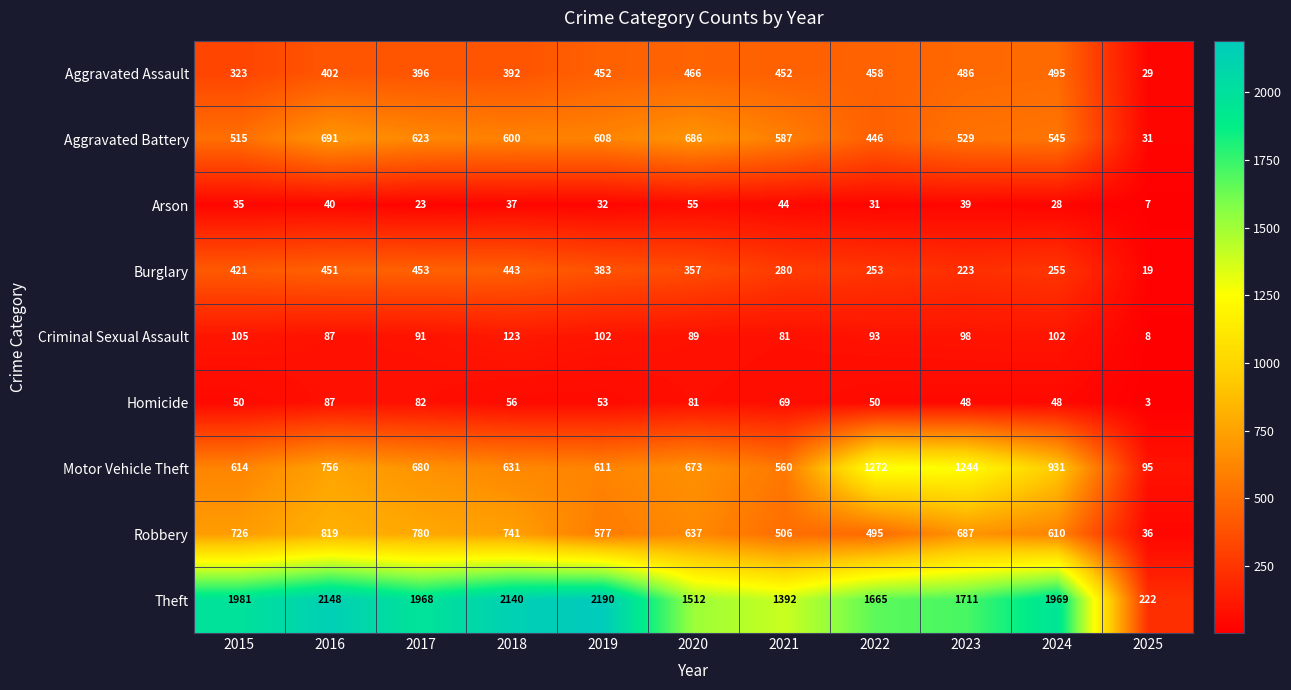

Which series has the widest spread of values?

Theft